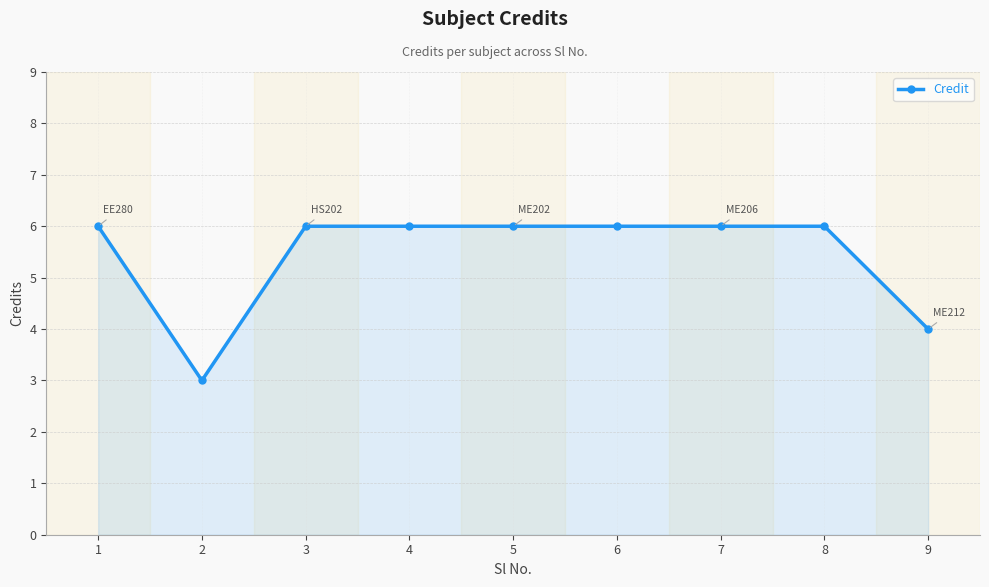

Reading left to right, what are all the values shown in this chart?

1=6	2=3	3=6	4=6	5=6	6=6	7=6	8=6	9=4